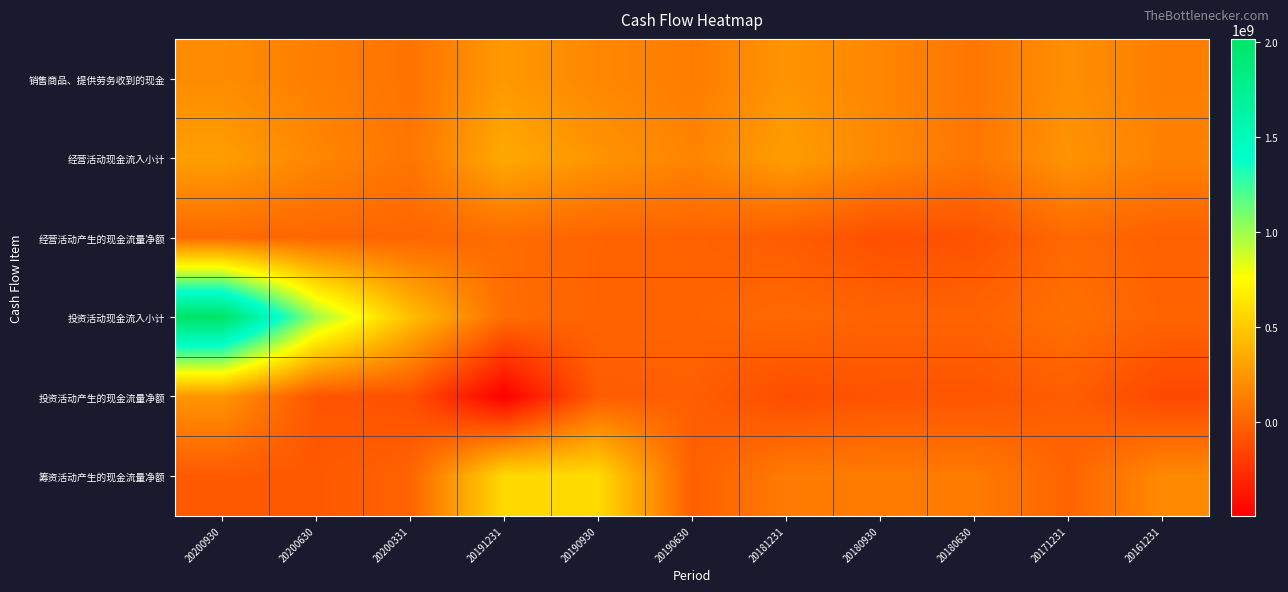

Between 20190630 and 20180630, which series saw the biggest shift?

筹资活动产生的现金流量净额